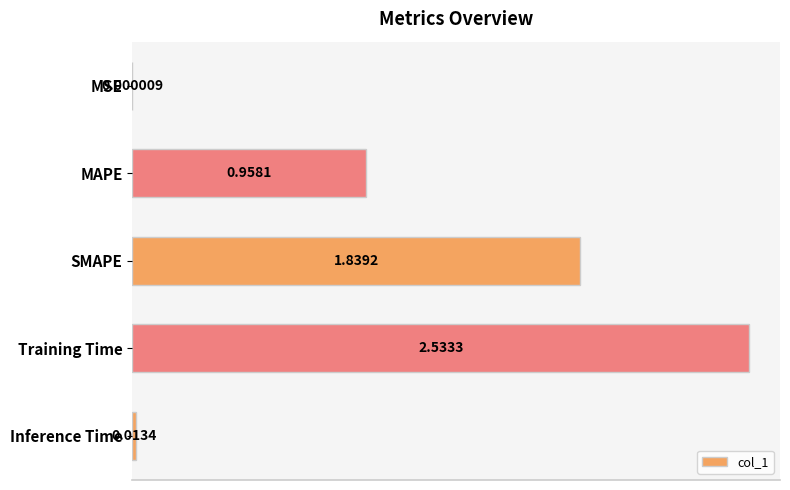

Where is the data nearest to the value 1?

MAPE